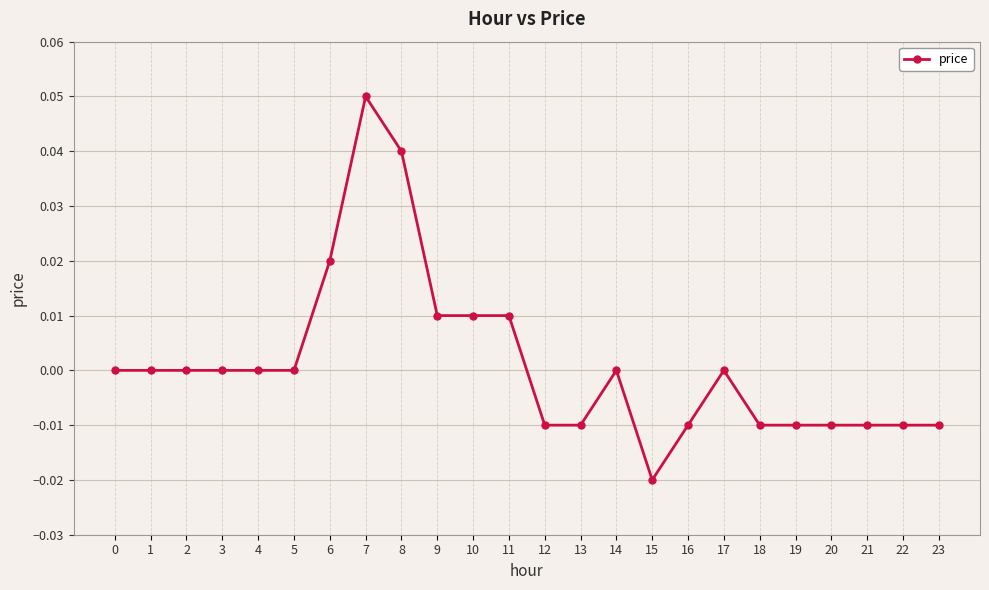

True or false: there are more than 2 points higher than both neighbors.

True